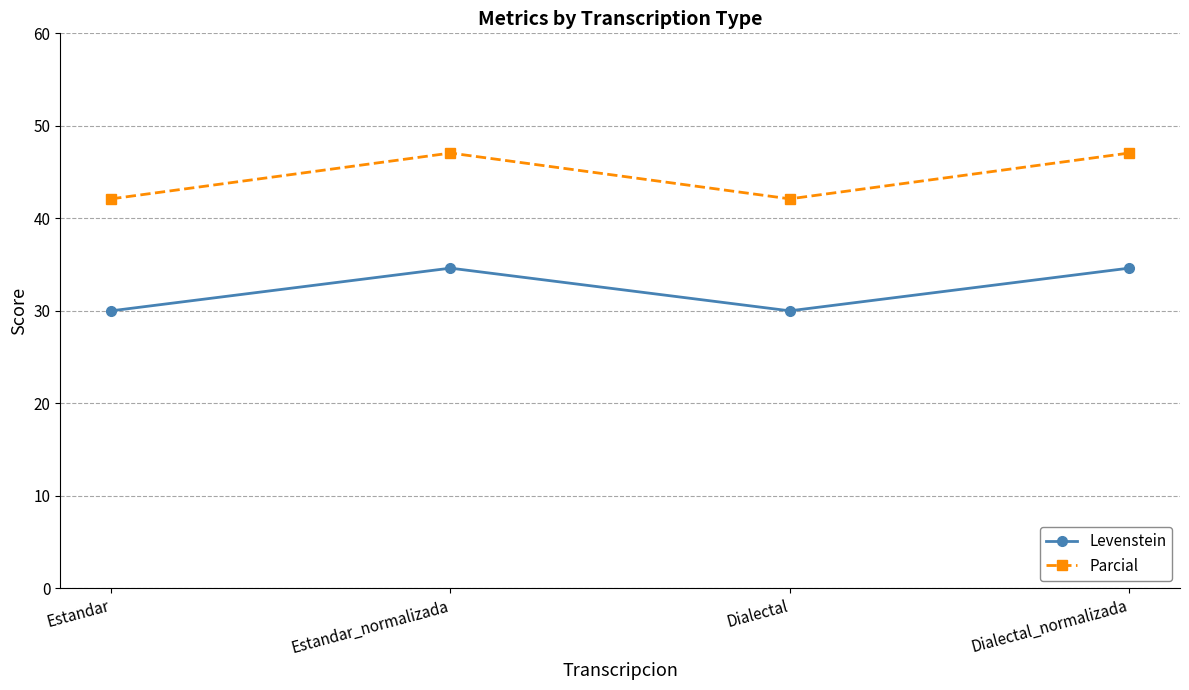

Is it true that Parcial equals 42.1 at Estandar?

True